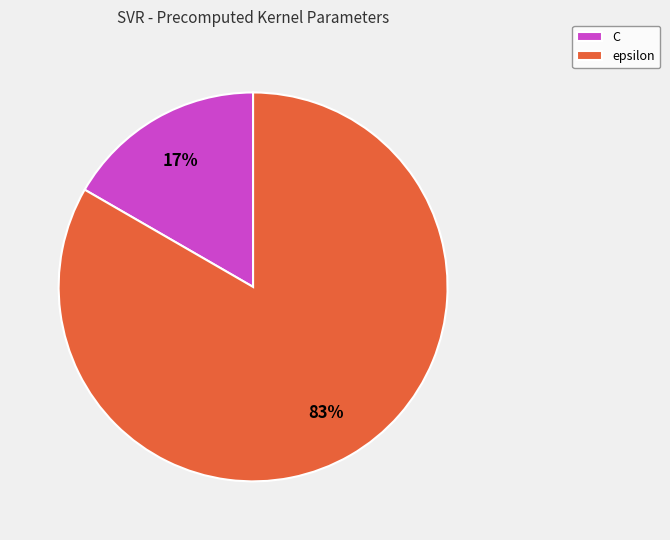

What percentage is the epsilon slice, to the nearest percent?

83%